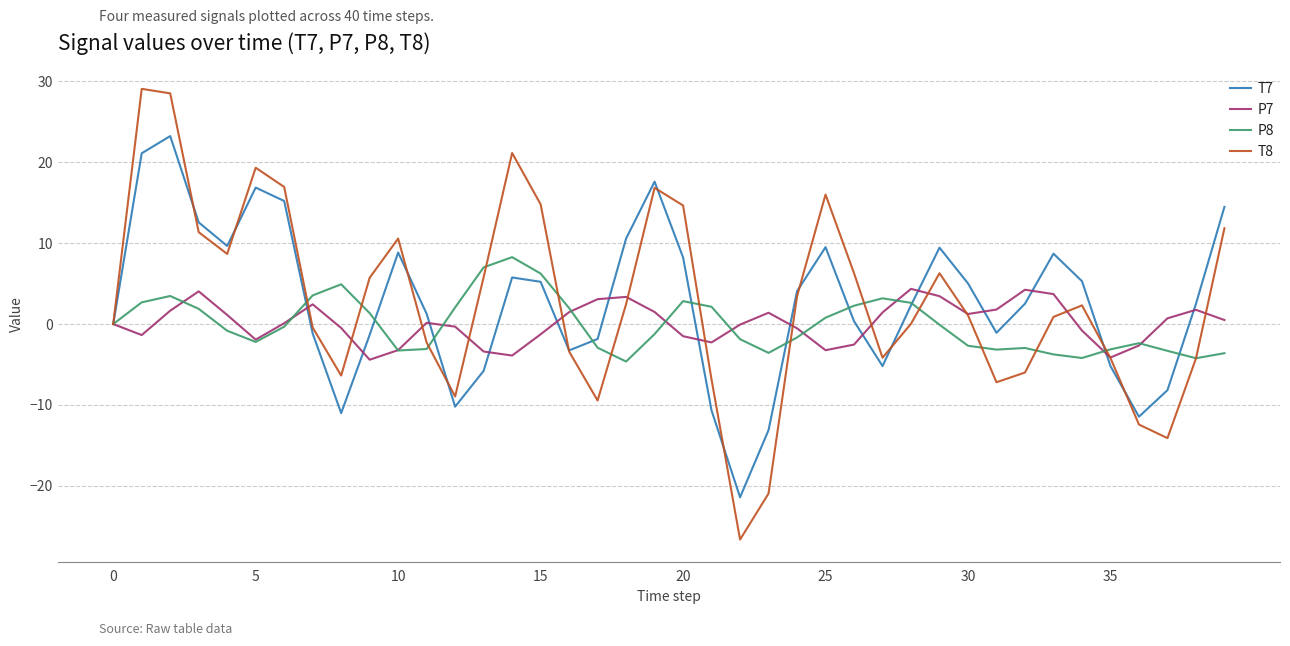

Which series has the widest spread of values?

T8